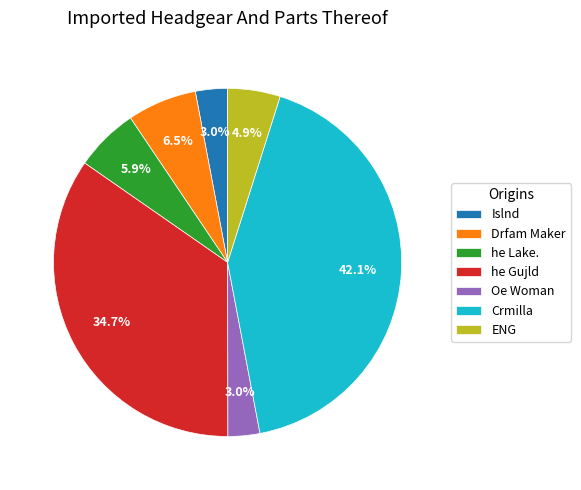

To the nearest percent, what is the difference between the Oe Woman and Crmilla slice percentages?

39%